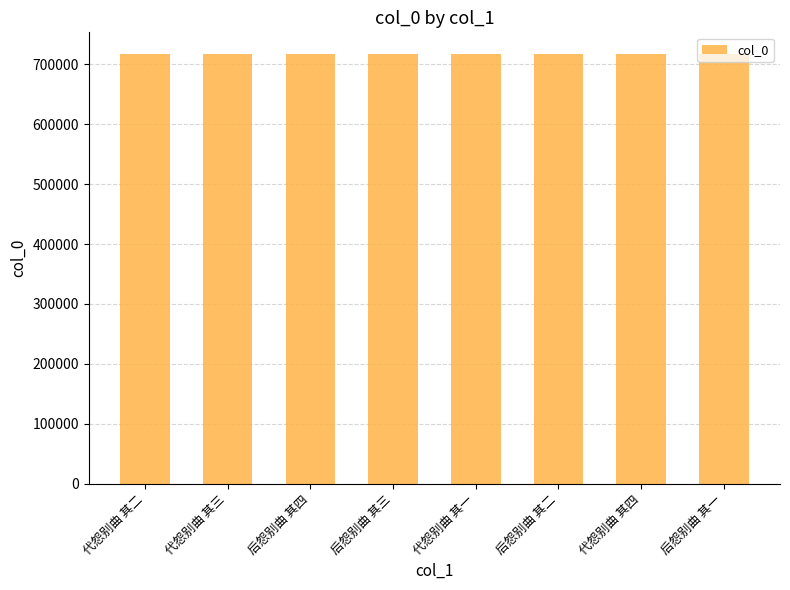

The chart shows a value of 1034427 at 代怨别曲 其二. True or false?

False